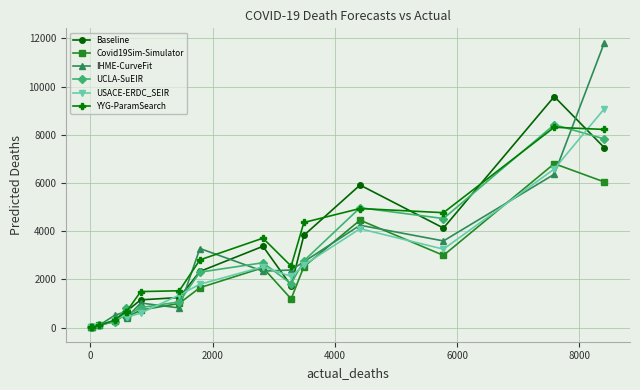

What are all the series names shown in the legend?

Baseline, Covid19Sim-Simulator, IHME-CurveFit, UCLA-SuEIR, USACE-ERDC_SEIR, YYG-ParamSearch